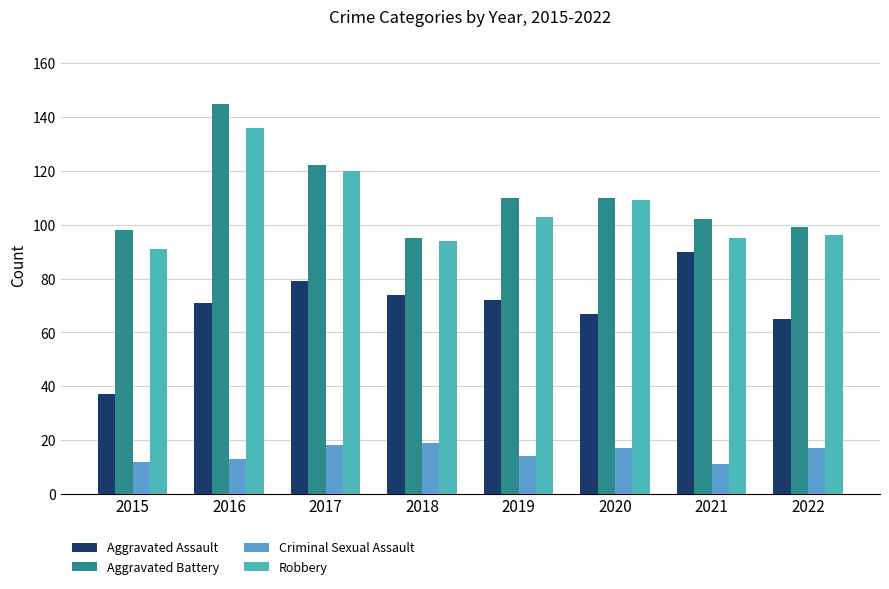

At 2018, list the series in order from largest to smallest.

Aggravated Battery, Robbery, Aggravated Assault, Criminal Sexual Assault